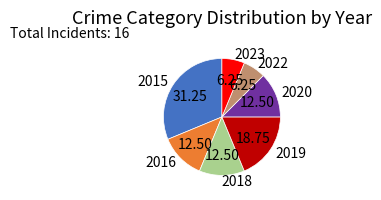

How many slices are in this pie chart?

7